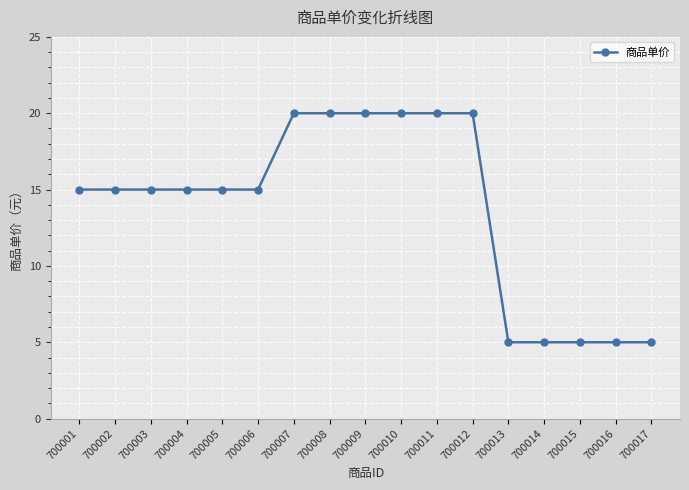

What is the sum of all values?

235